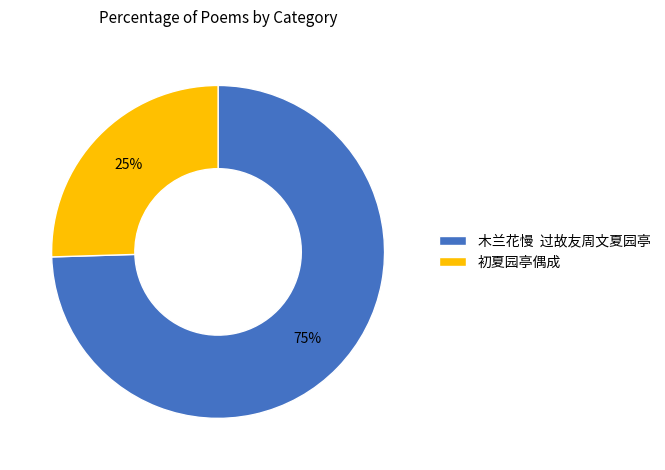

To the nearest percent, what is the combined percentage of 初夏园亭偶成 and 木兰花慢 过故友周文夏园亭?

100%